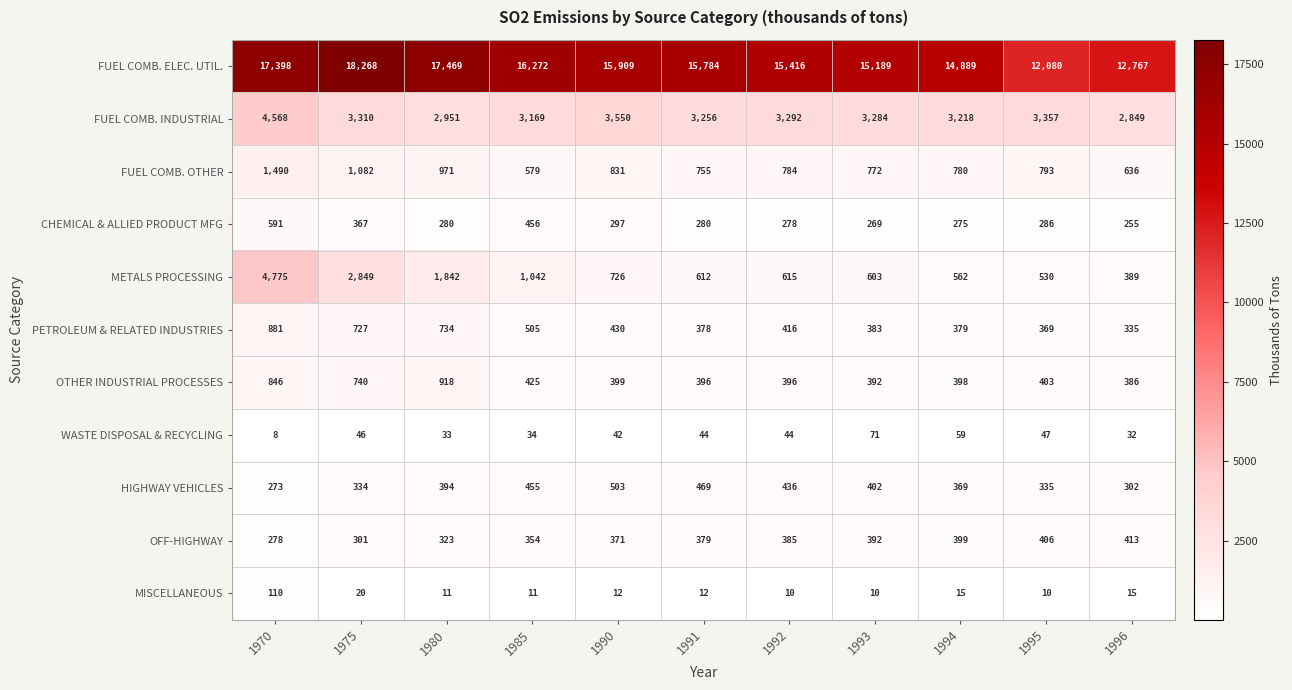

What is the difference between the maximum and minimum values in the OTHER INDUSTRIAL PROCESSES series?

532